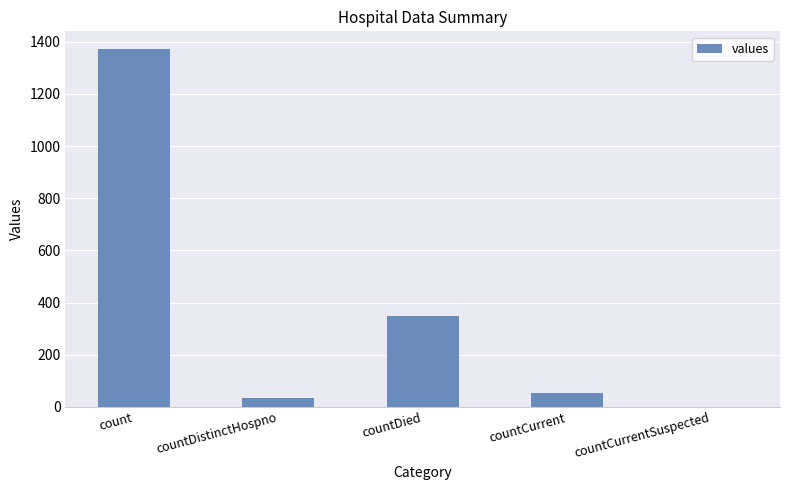

What is the sum of the values at count and countCurrent?

1423